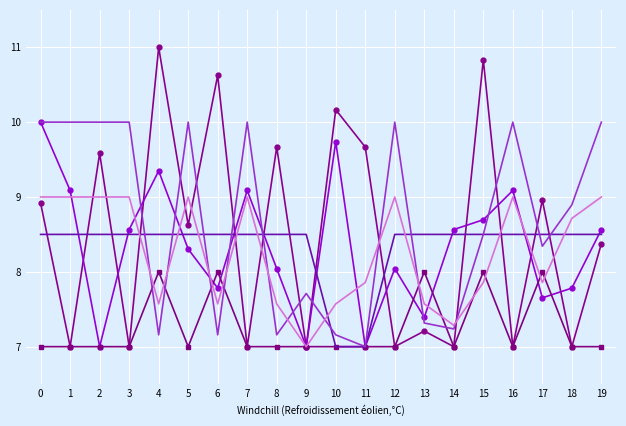

What is the total value across all series at 14?

45.6